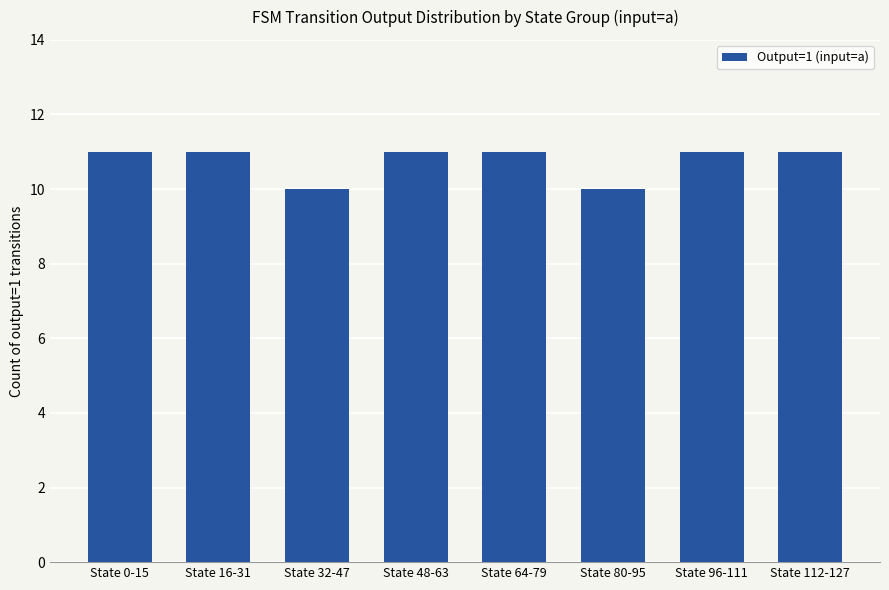

What is the sum of all values?

86